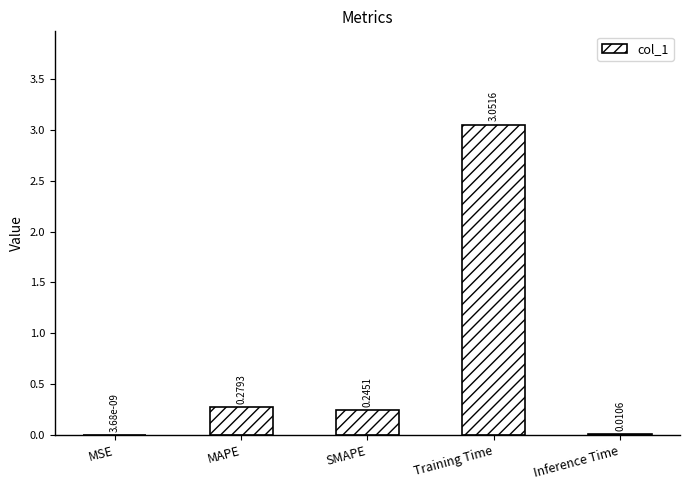

Which has a higher value, SMAPE or MSE?

SMAPE